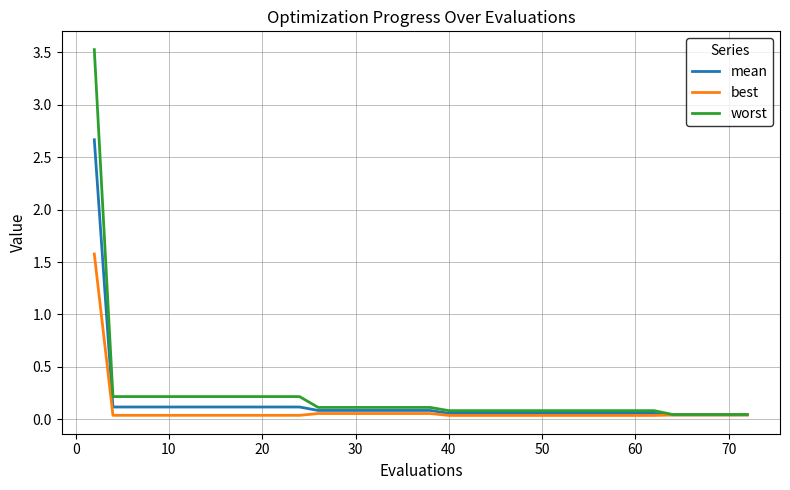

What is the maximum value shown in the chart?

3.5